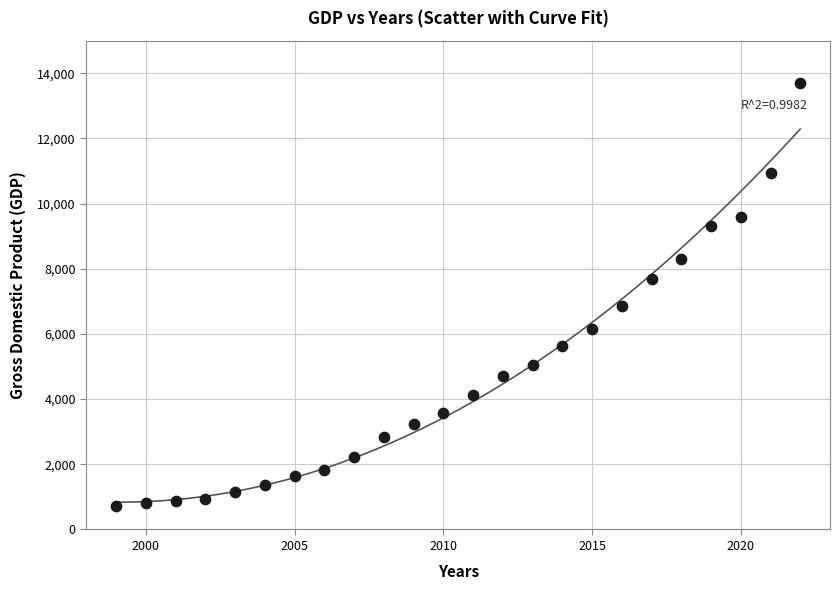

Count the number of points in this scatter plot.

24